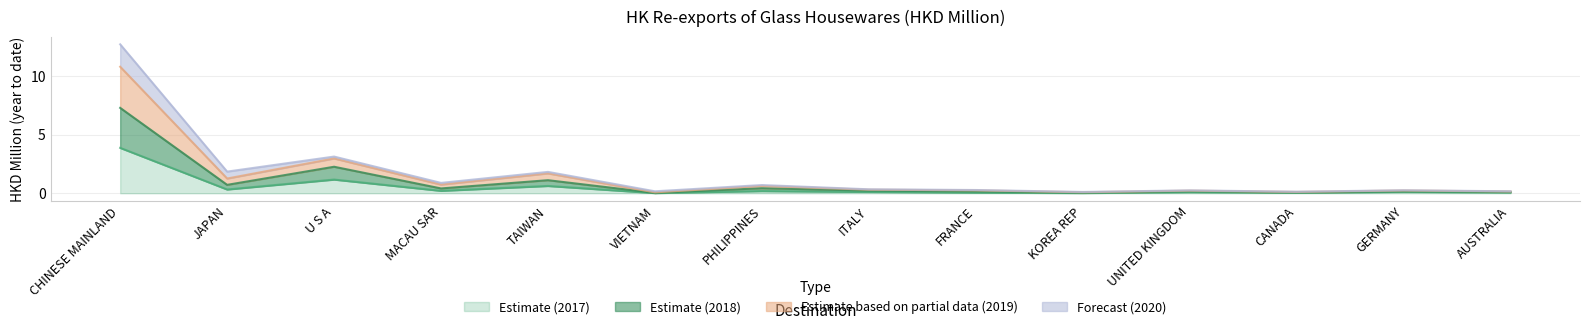

What is the difference between the highest and lowest values at AUSTRALIA?

0.1